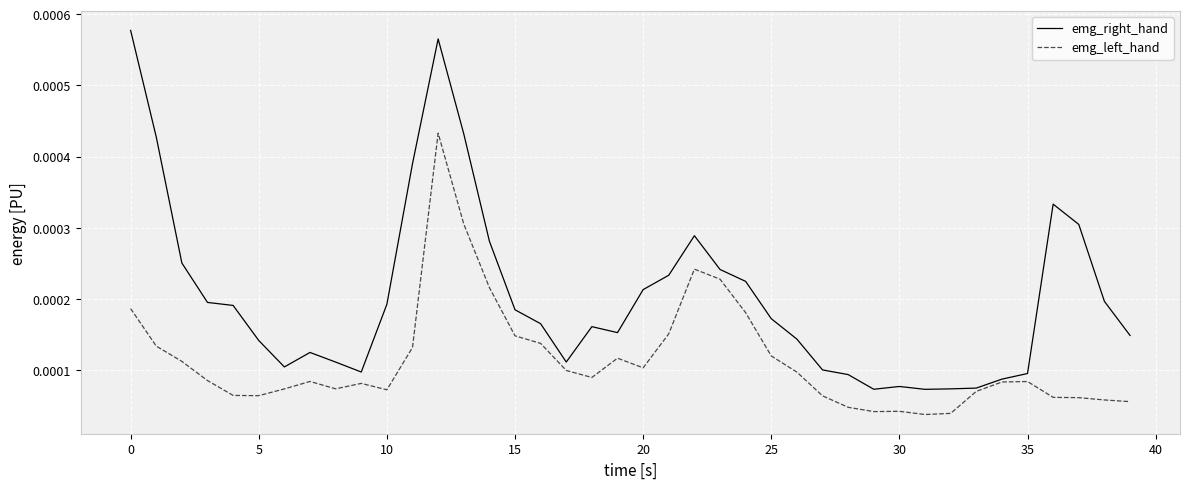

Which series has the widest spread of values?

emg_right_hand